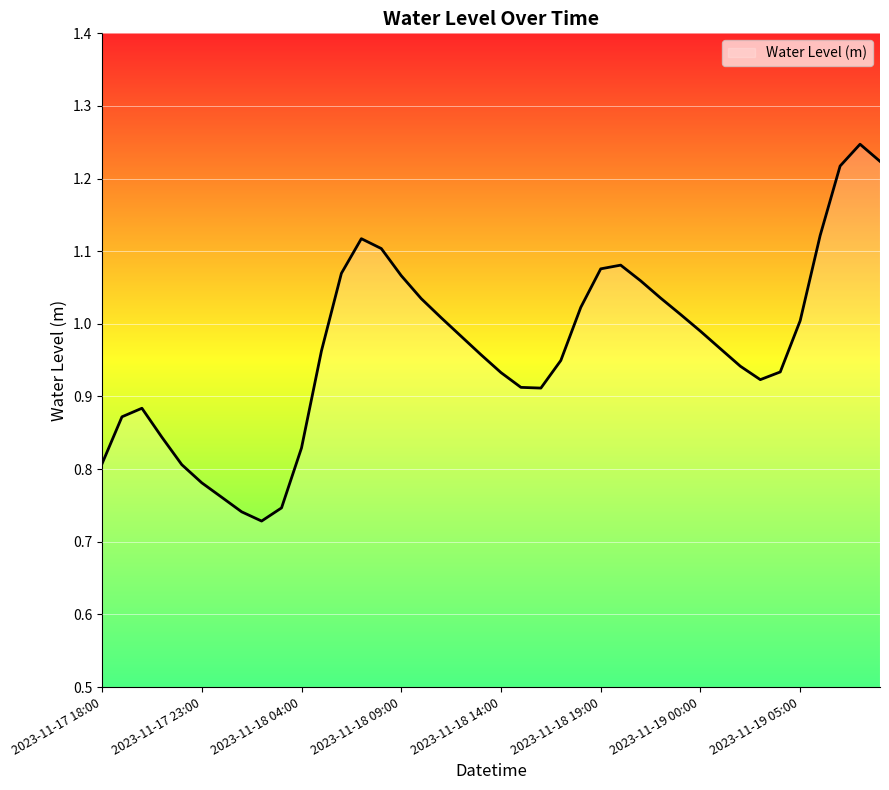

What is the greatest value displayed?

1.2